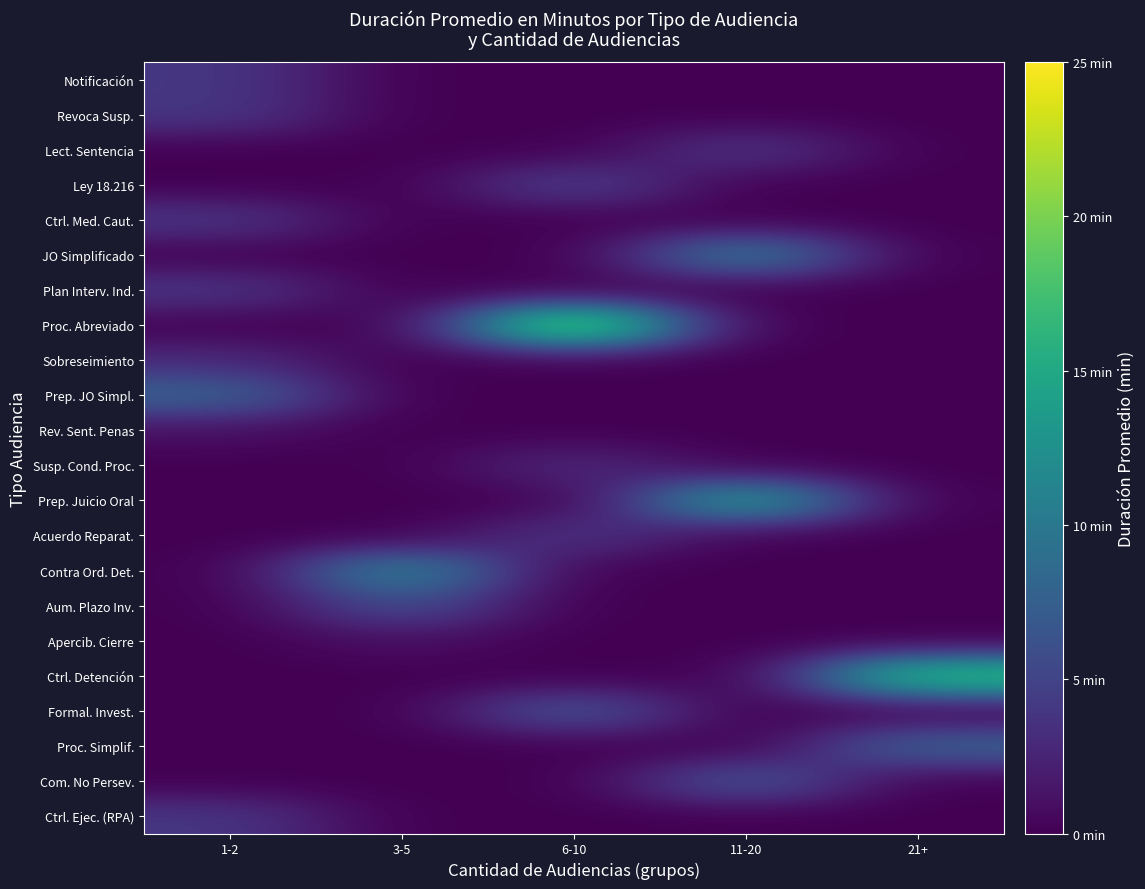

At which category does the chart reach its minimum across all series?

3-5